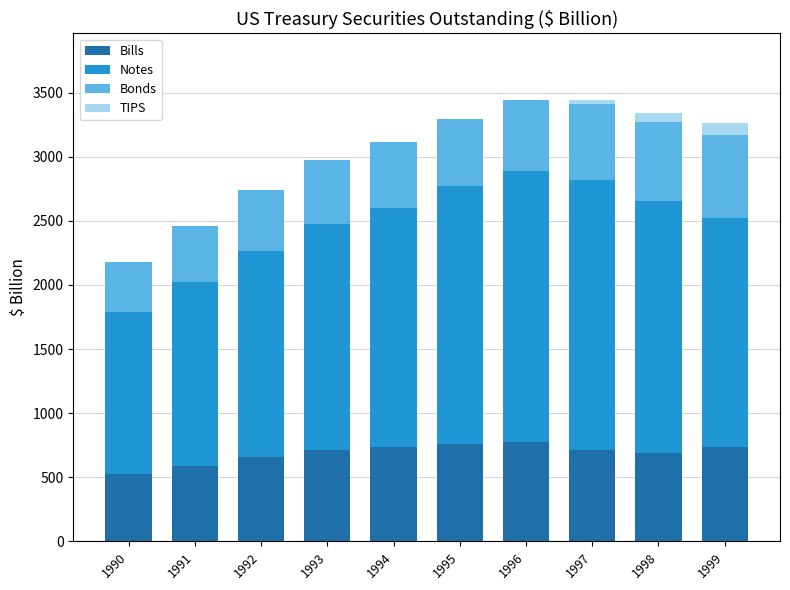

What are all the series names shown in the legend?

Bills, Notes, Bonds, TIPS